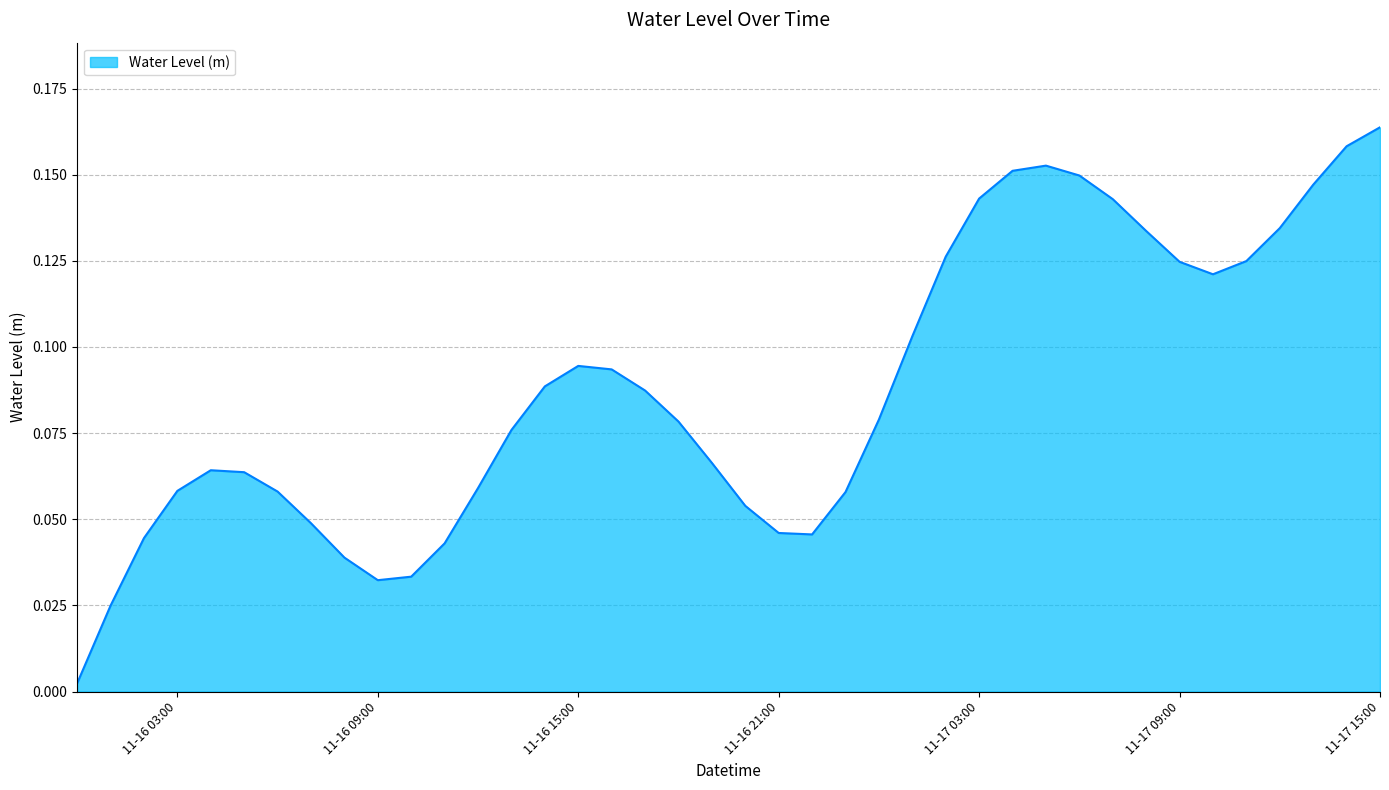

How many lines are shown in the chart?

1